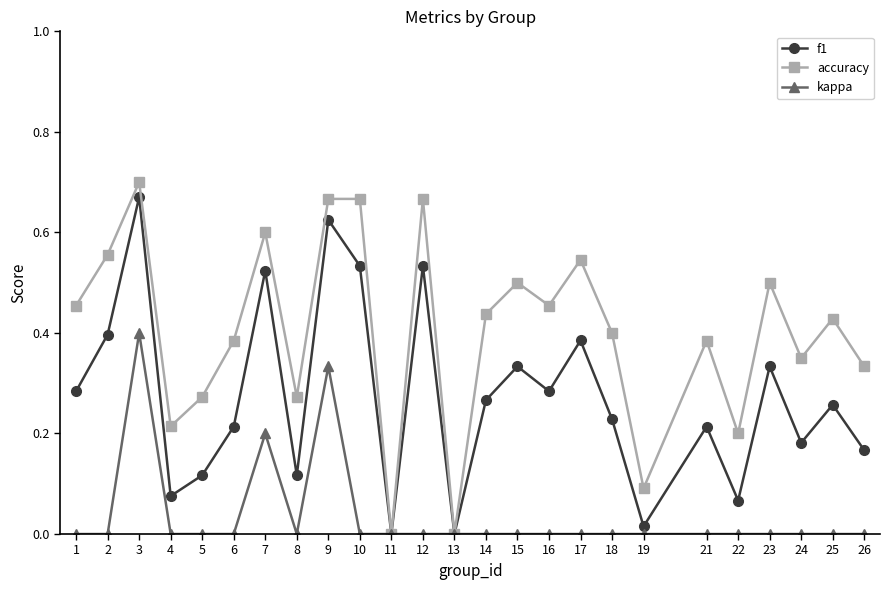

How many data points does each series have?

25